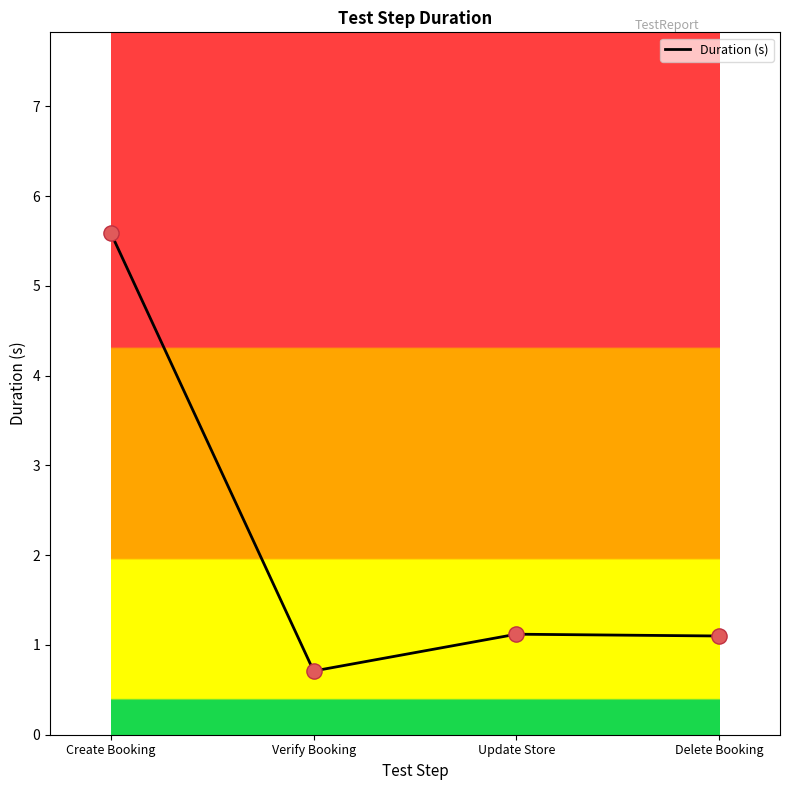

What is the change in value from Create Booking to Delete Booking?

-4.5